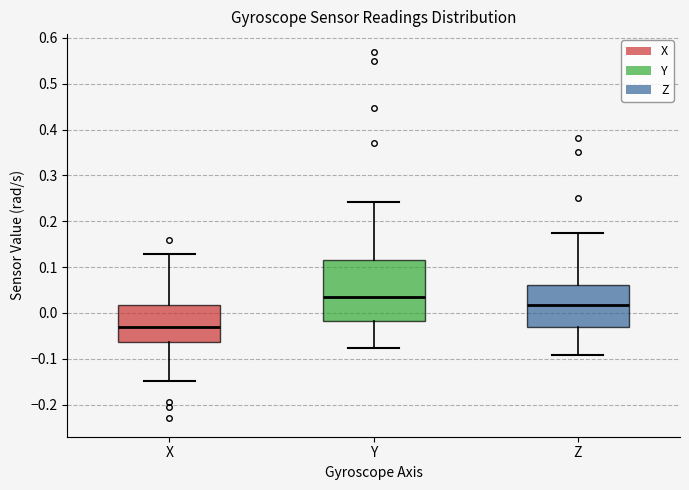

Which box has the lowest median line?

X